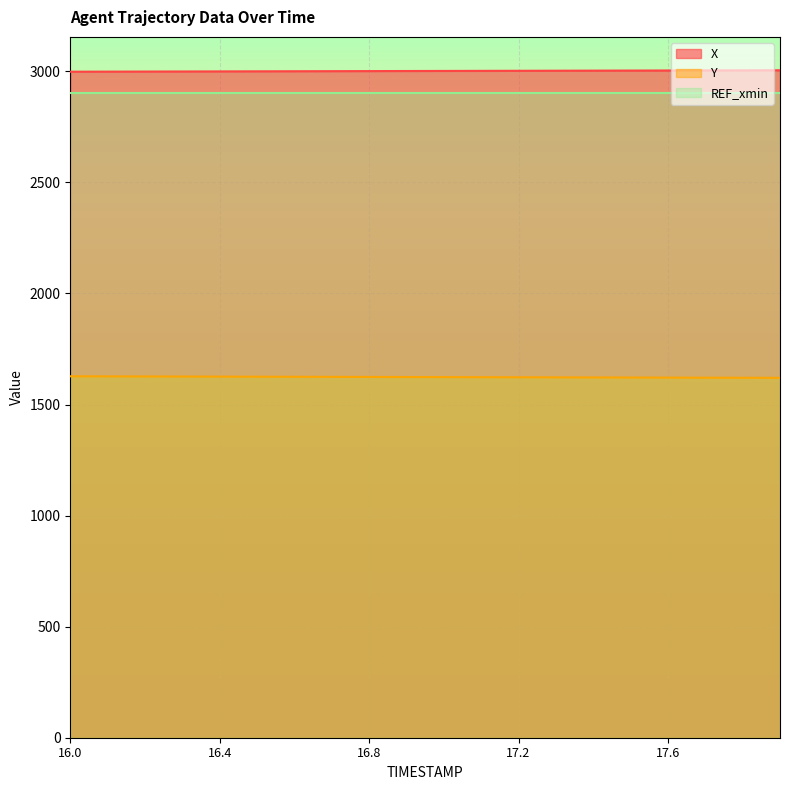

At which label does Y first exceed 1623?

16.0